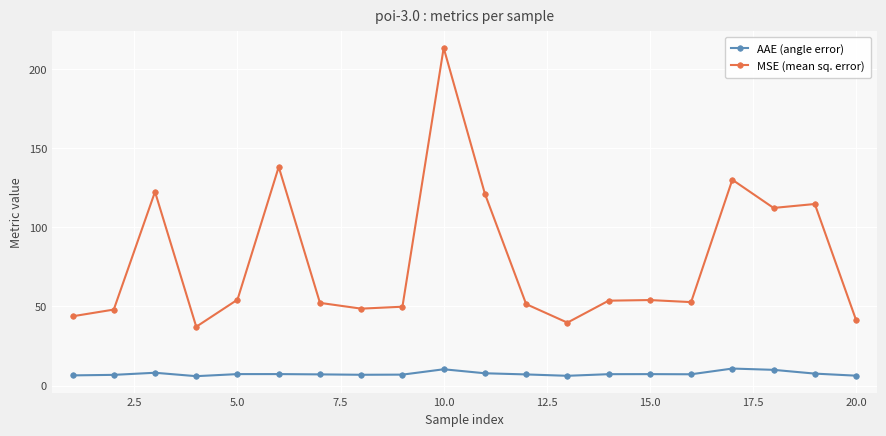

Which series has the largest total across all categories?

MSE (mean sq. error)